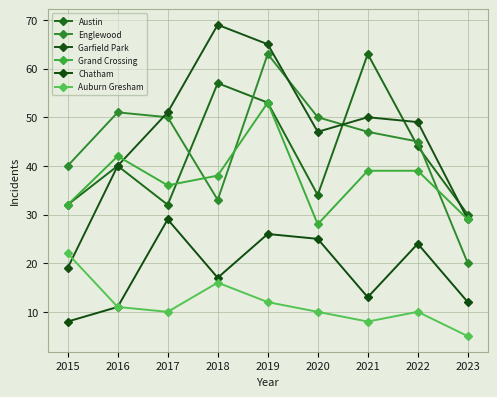

Count the number of data series in this chart.

6